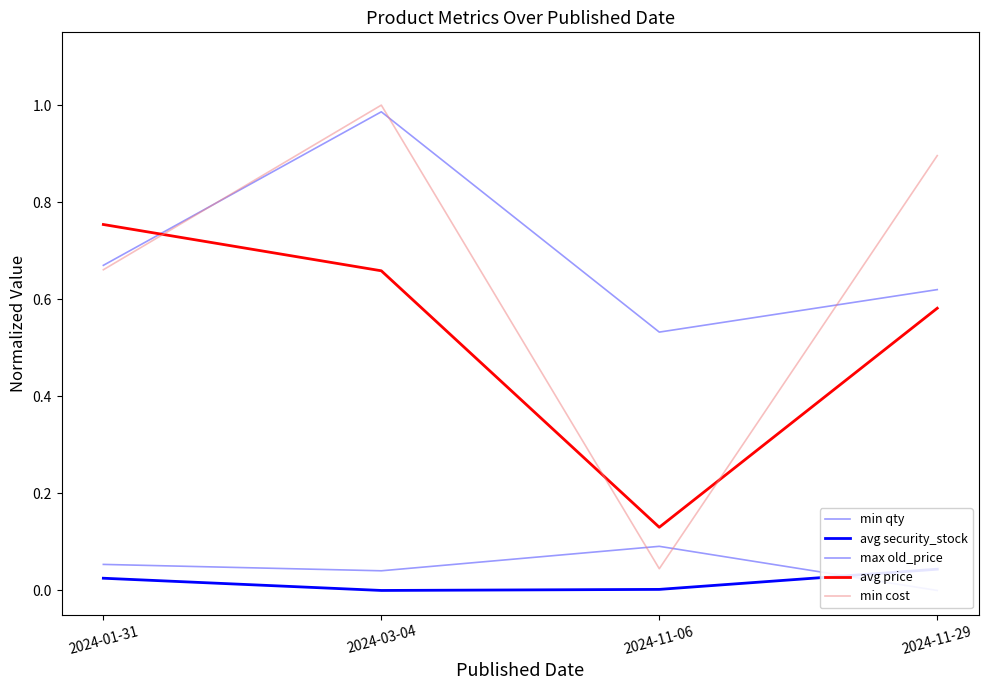

Is it true that min qty equals 0.1 at 2024-03-04?

False